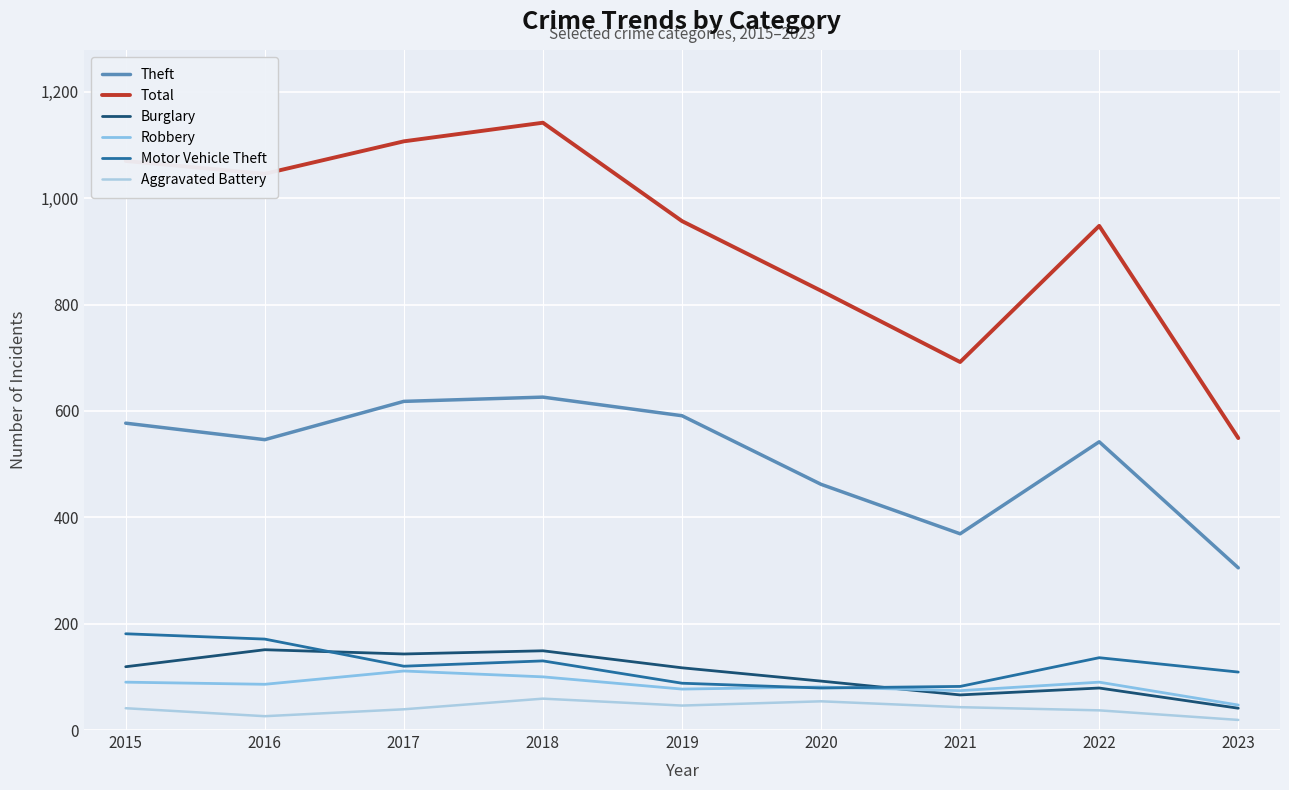

True or false: Theft has more than 0 interior local peaks.

True